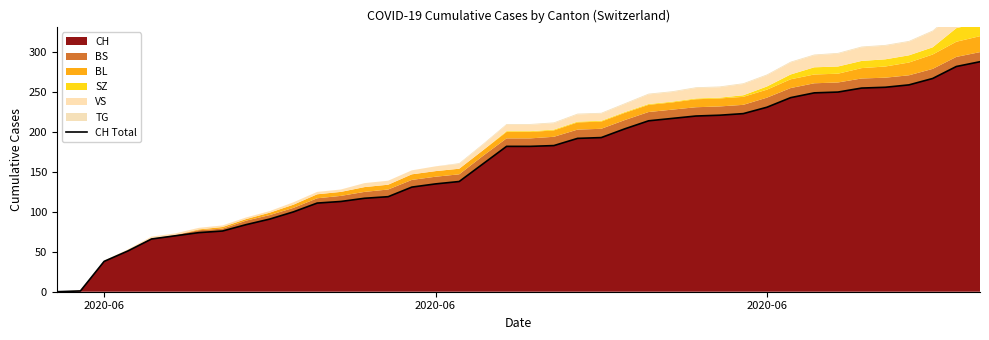

How many categories are shown in the chart?

40